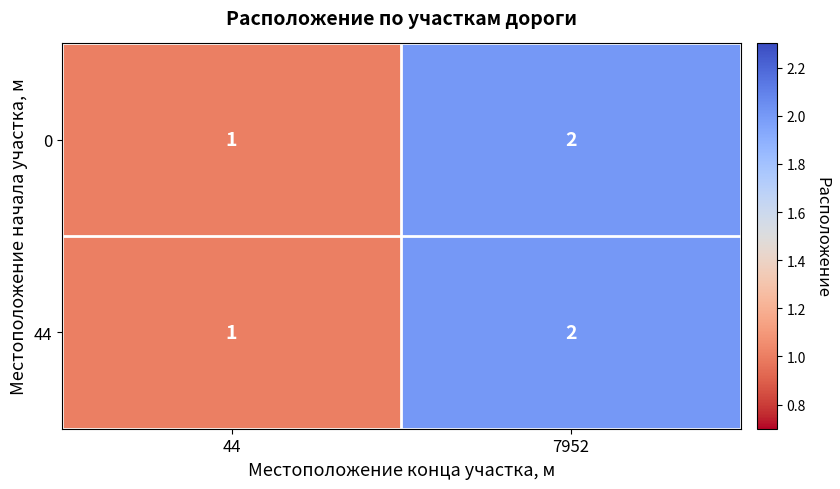

Reading left to right, list all the values displayed in this chart.

0: 44=1	7952=2
44: 44=1	7952=2